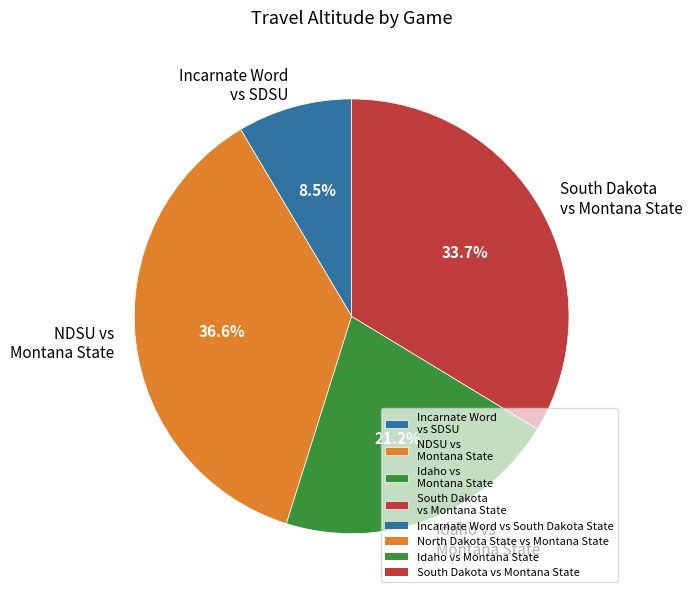

How much of the chart is everything except South Dakota vs Montana State?

66.3%